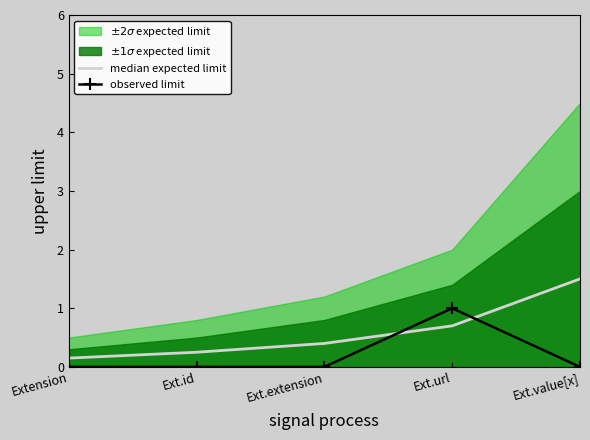

What is the sum of the median expected limit values at Extension and Ext.value[x]?

1.6